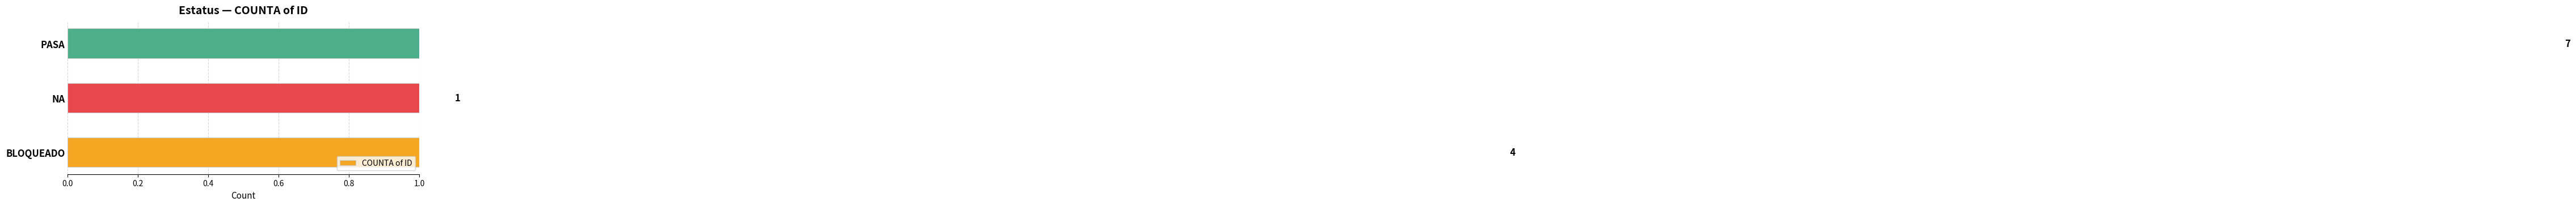

Is it true that the value at BLOQUEADO is 4?

True